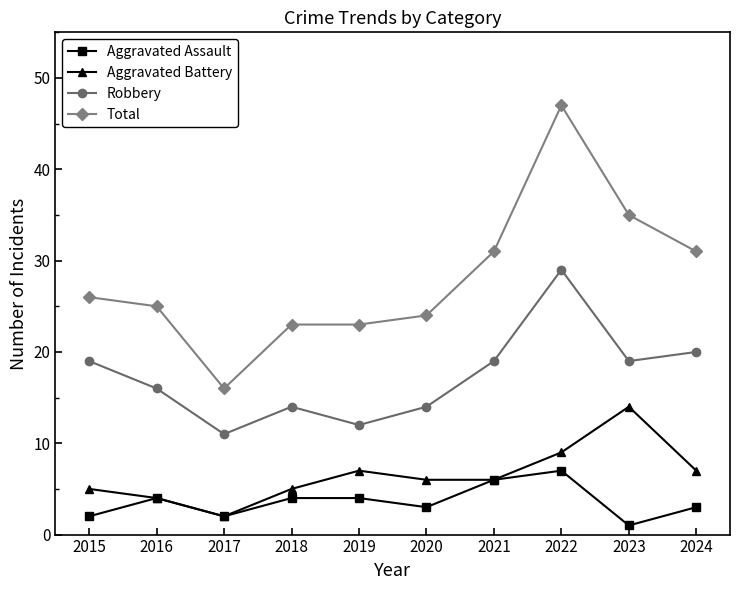

At which category does the chart reach its minimum across all series?

2023